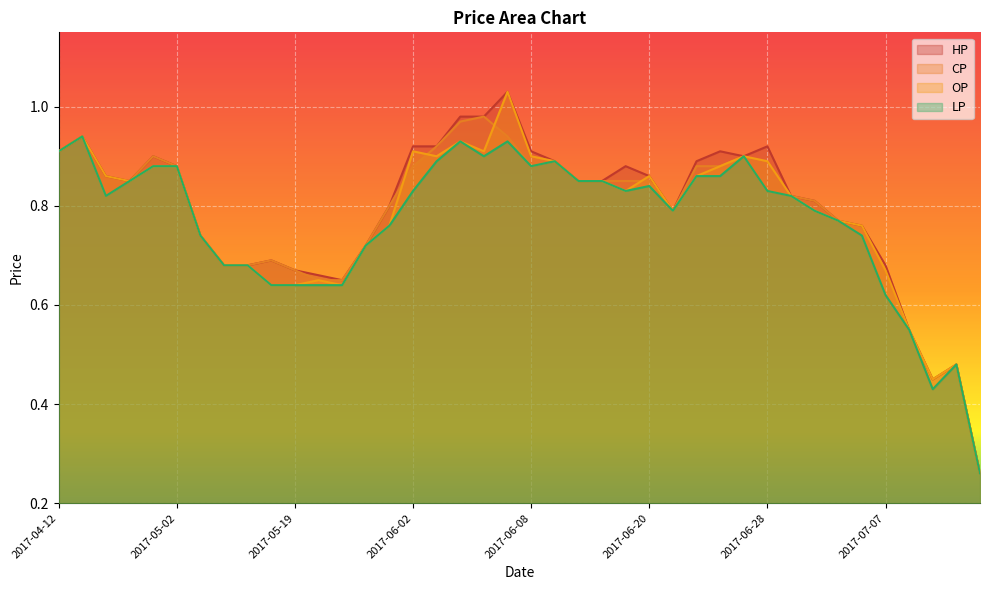

Does the chart display data point markers on the line(s)?

No